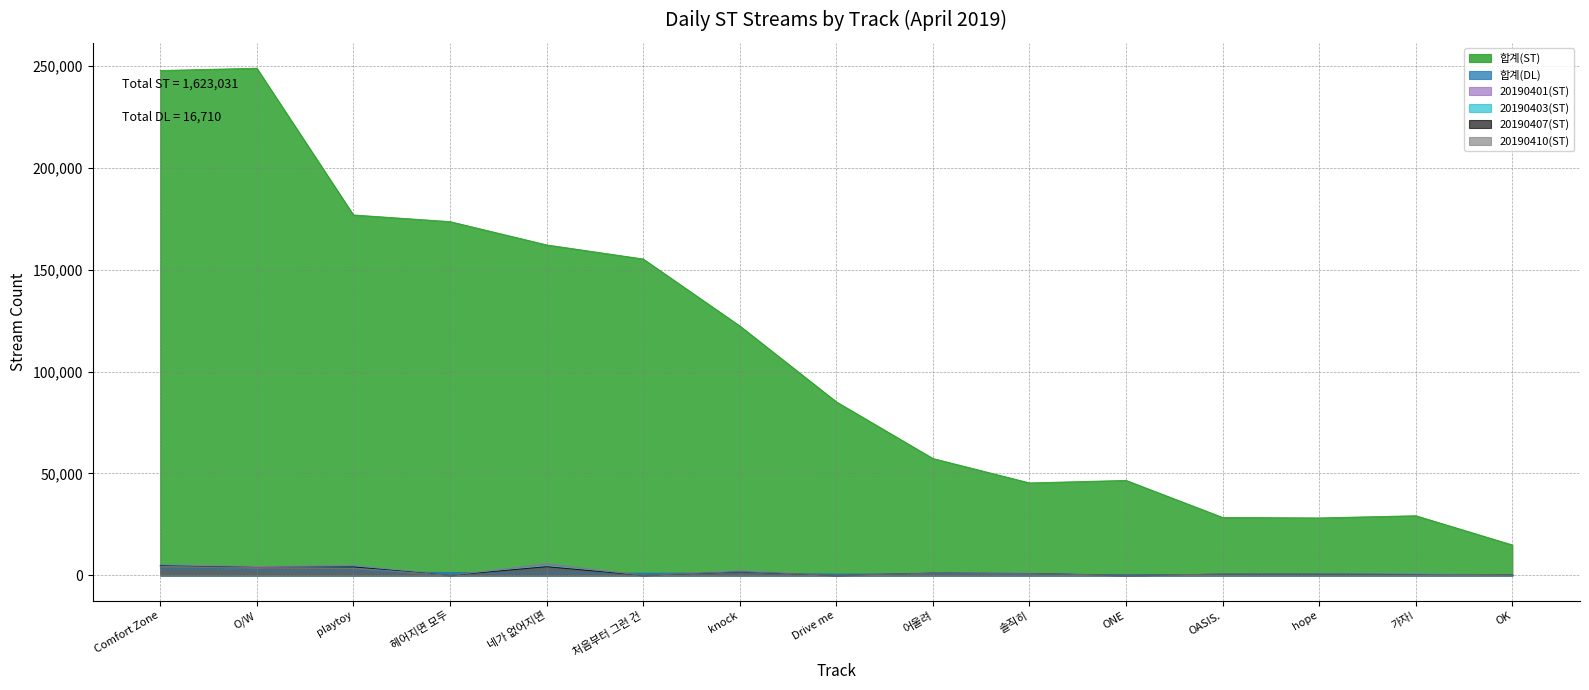

At which category does 20190403(ST) reach its first local peak?

playtoy